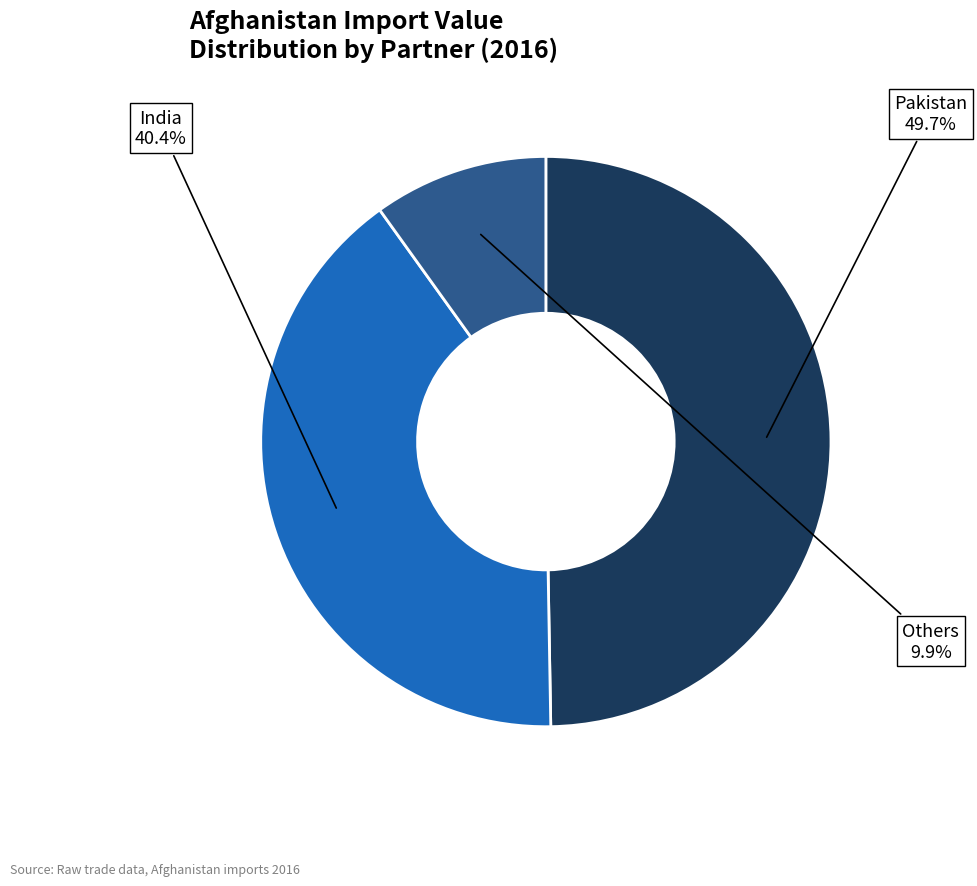

How many segments does this pie chart have?

3